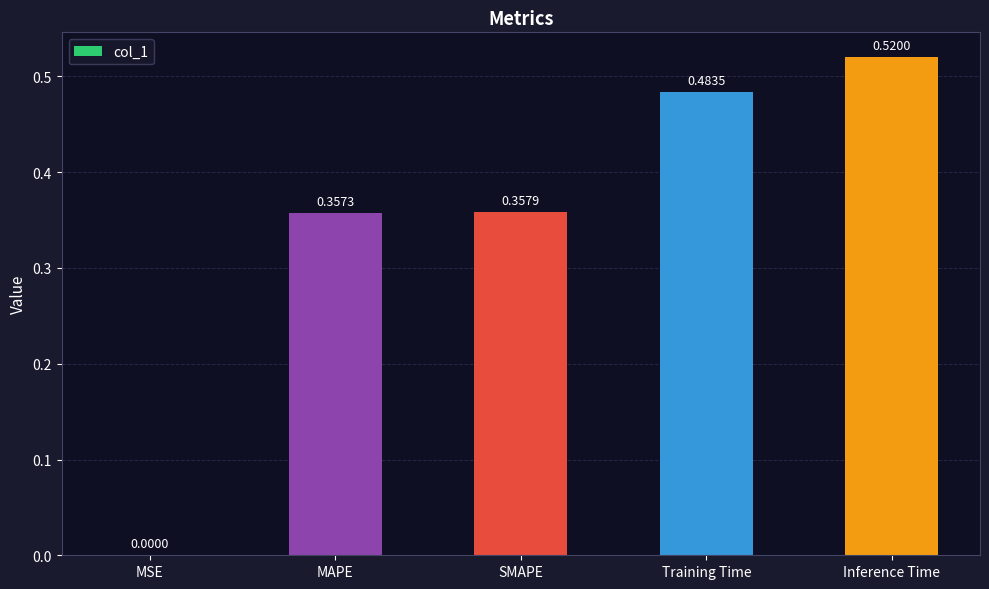

Are the bars grouped side by side (vs. stacked)?

No